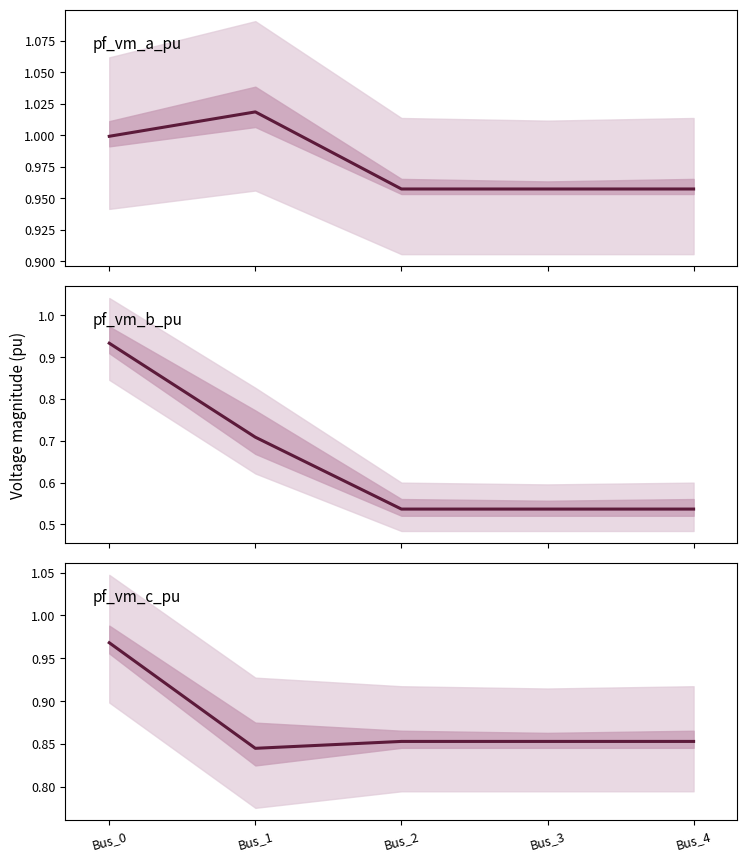

Does the chart display data point markers on the line(s)?

No